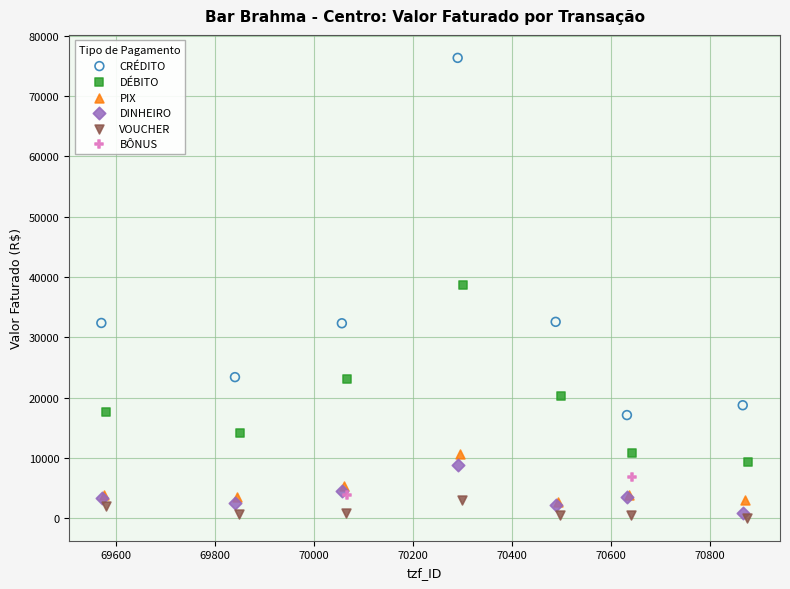

What are all the series names shown in the legend?

CRÉDITO, DÉBITO, PIX, DINHEIRO, VOUCHER, BÔNUS